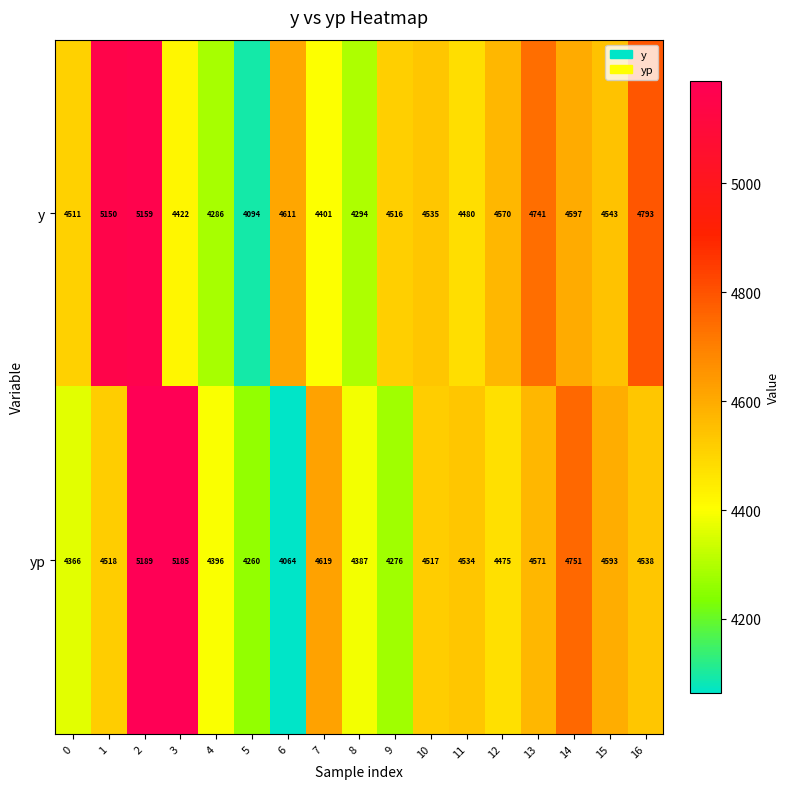

Which label corresponds to the smallest value in the chart?

6